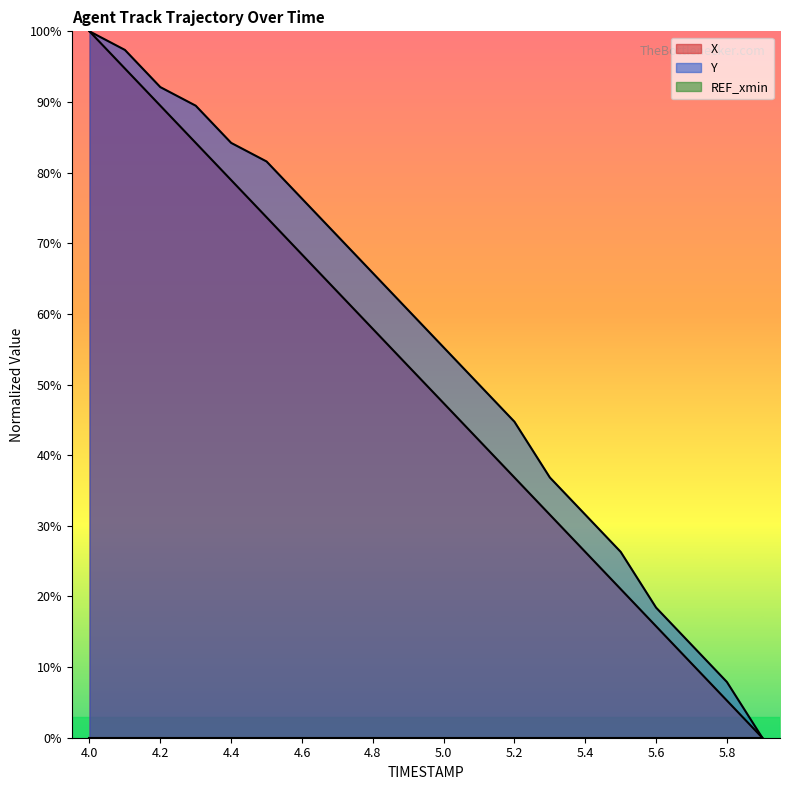

How many data points in Y are above 60?

10